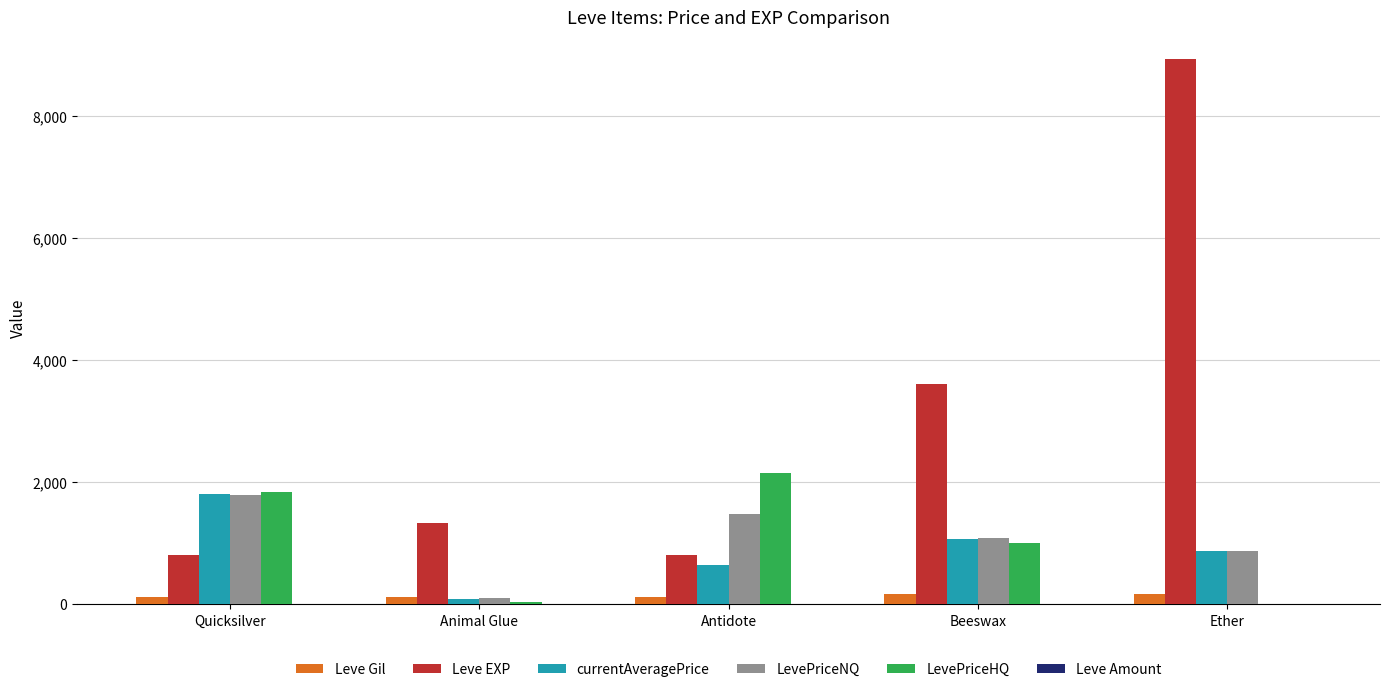

How many groups of bars are there?

5